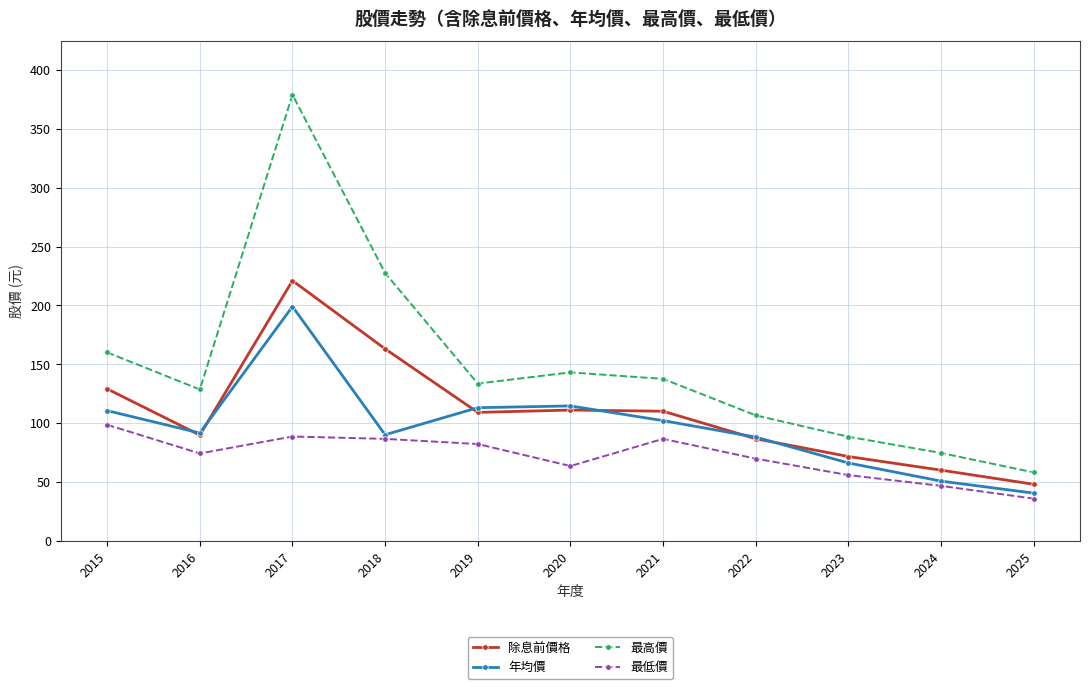

True or false: 年均價 and 最高價 intersect in this chart.

False